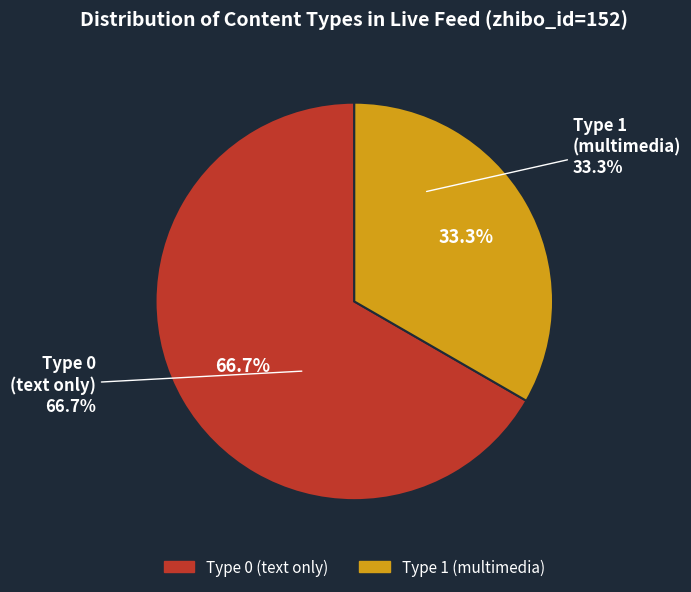

The 1707245 slice represents 7% of the pie. True or false?

False